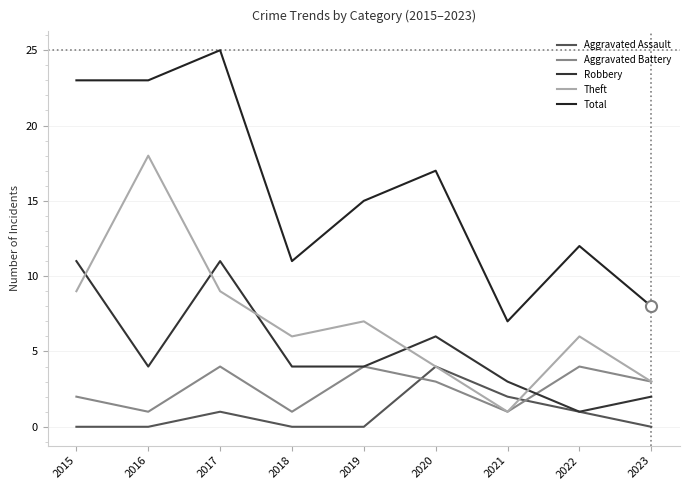

At 2016, list the series in order from largest to smallest.

Total, Theft, Robbery, Aggravated Battery, Aggravated Assault